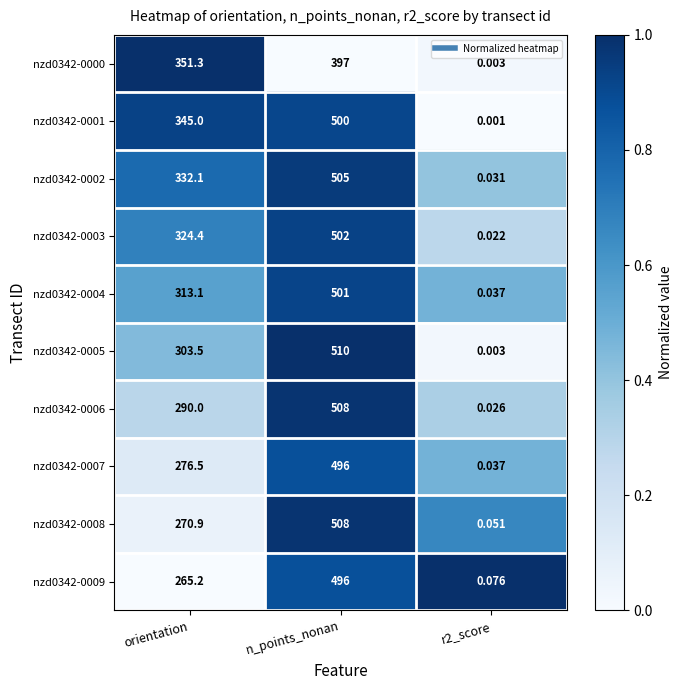

Which series has the widest spread of values?

nzd0342-0005